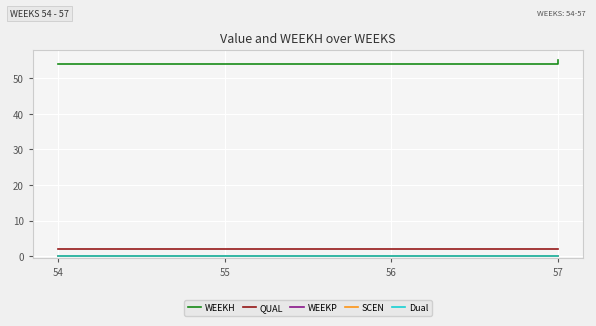

What is the minimum value for QUAL?

2